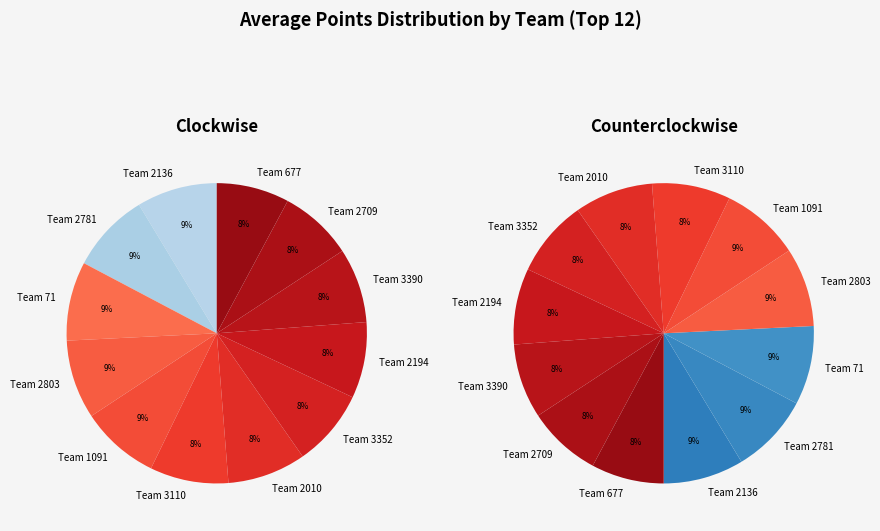

Is the sum of 1675 and 3061 greater than half?

No